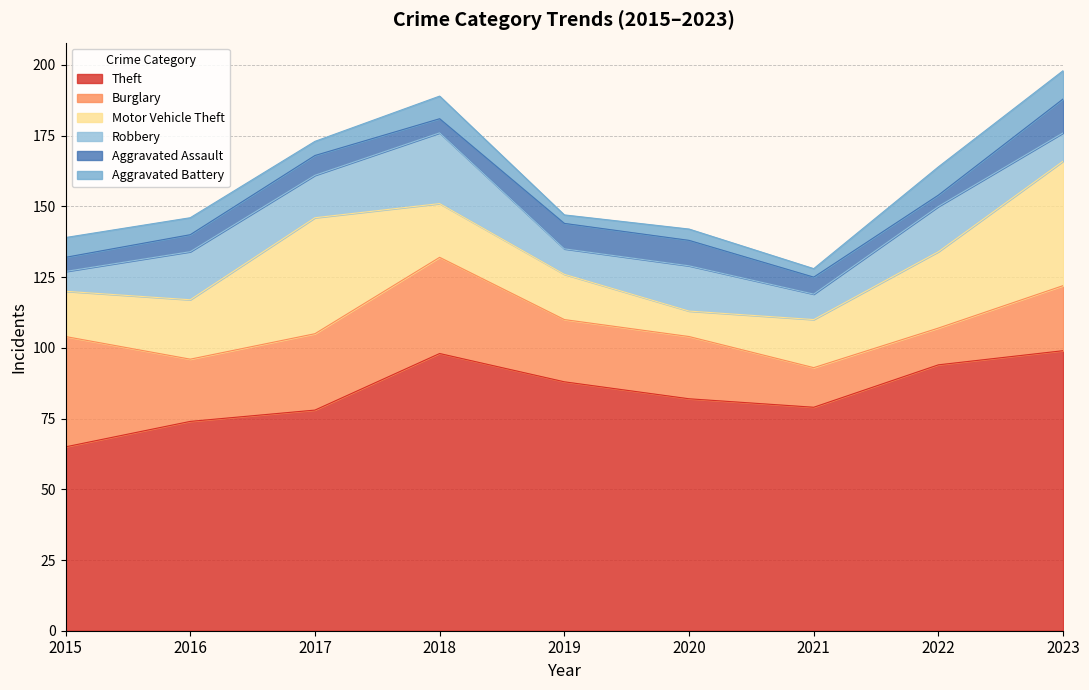

What is the total value across all series at 2019?

147